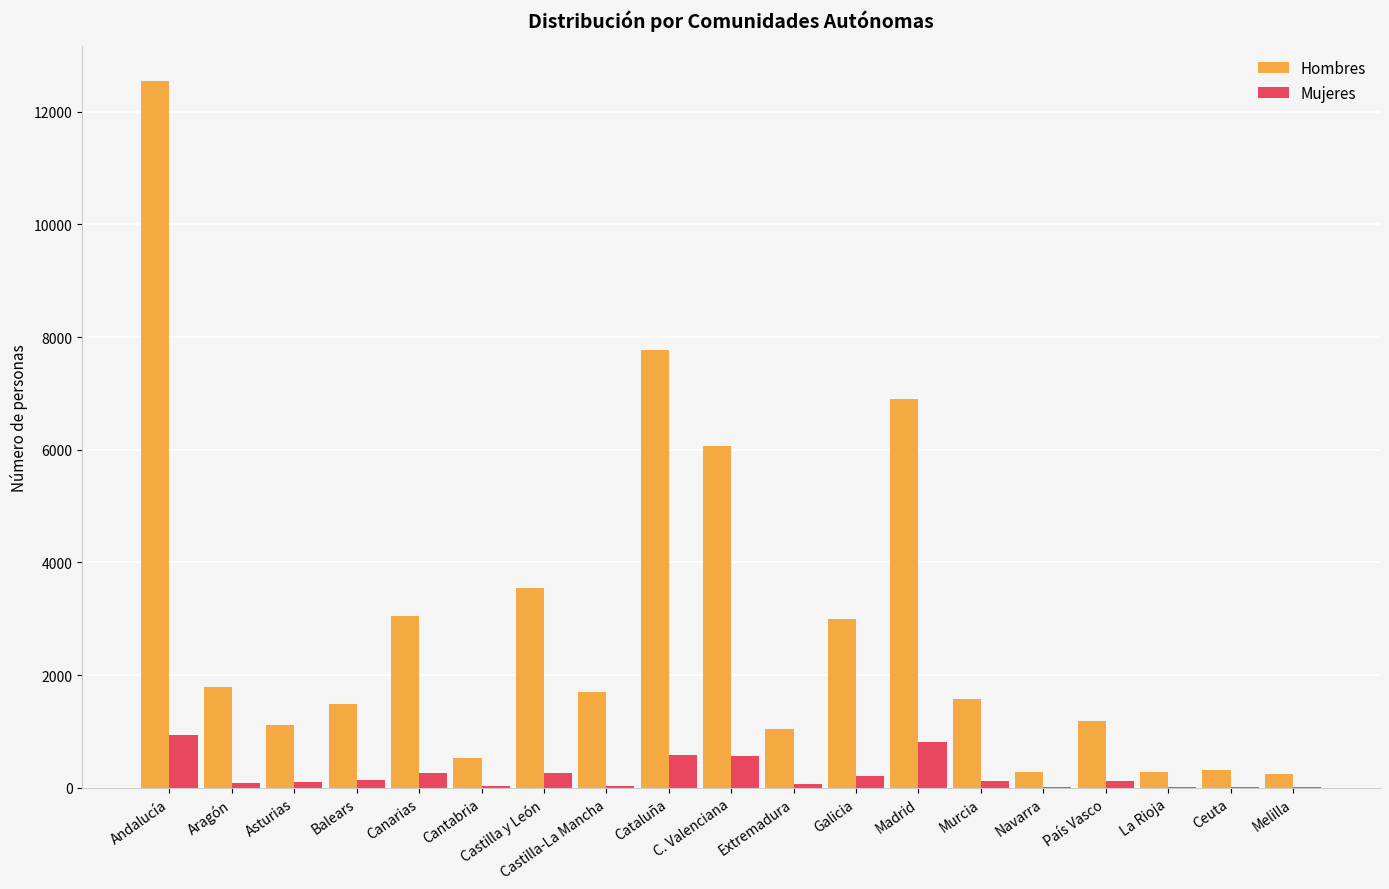

Which series changed the most between Cantabria and Castilla y León?

Hombres